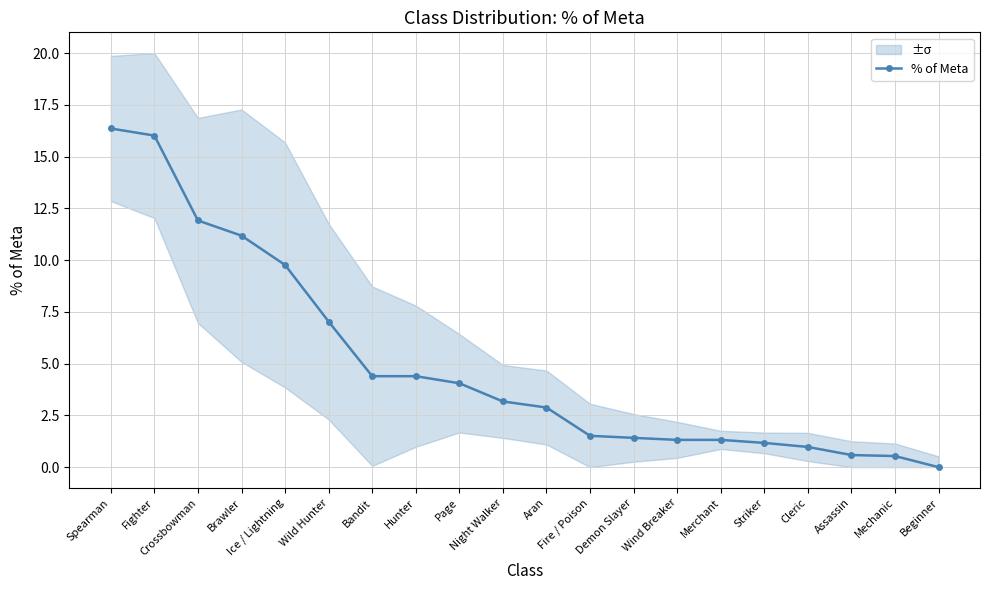

Between Brawler and Spearman, which is larger?

Spearman